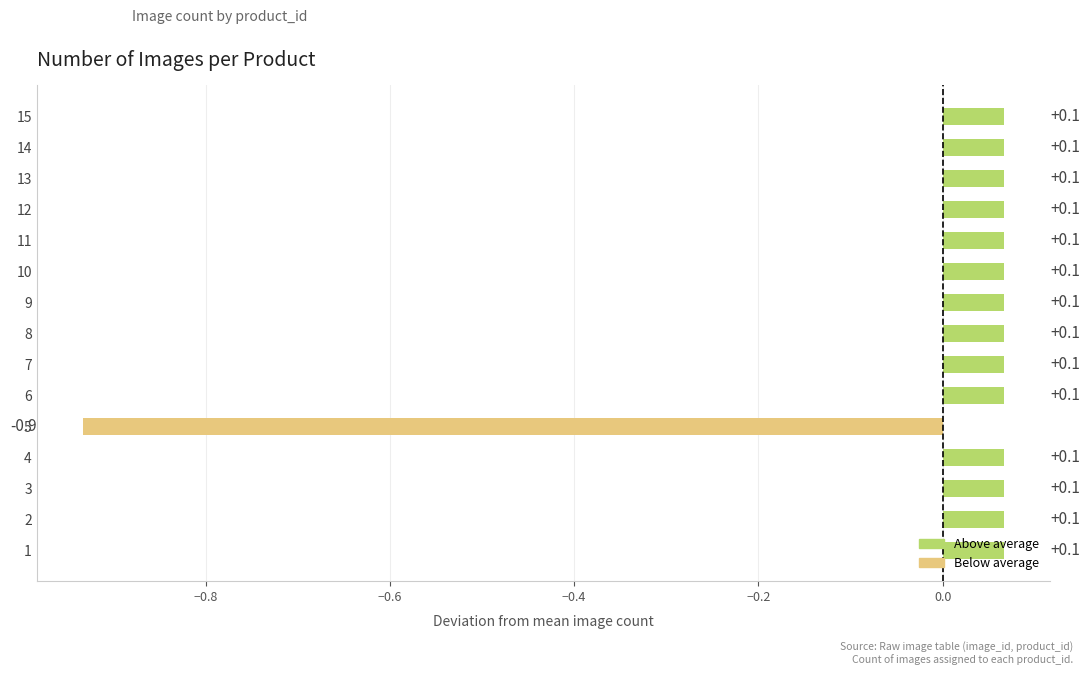

What is the difference between the second highest and minimum values?

1.0